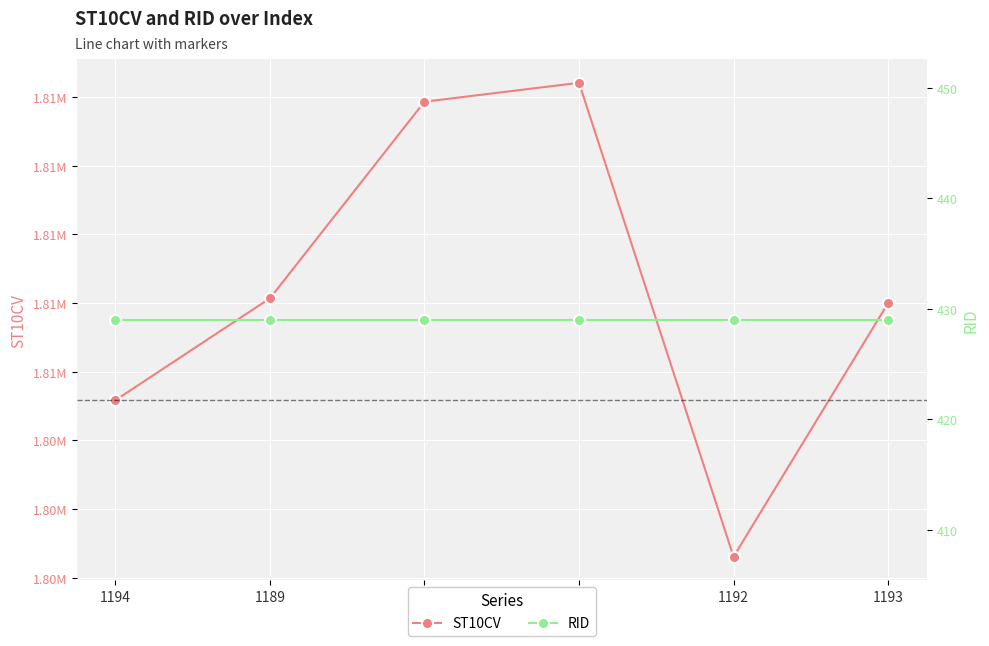

At which category is the sum across all series the highest?

1191